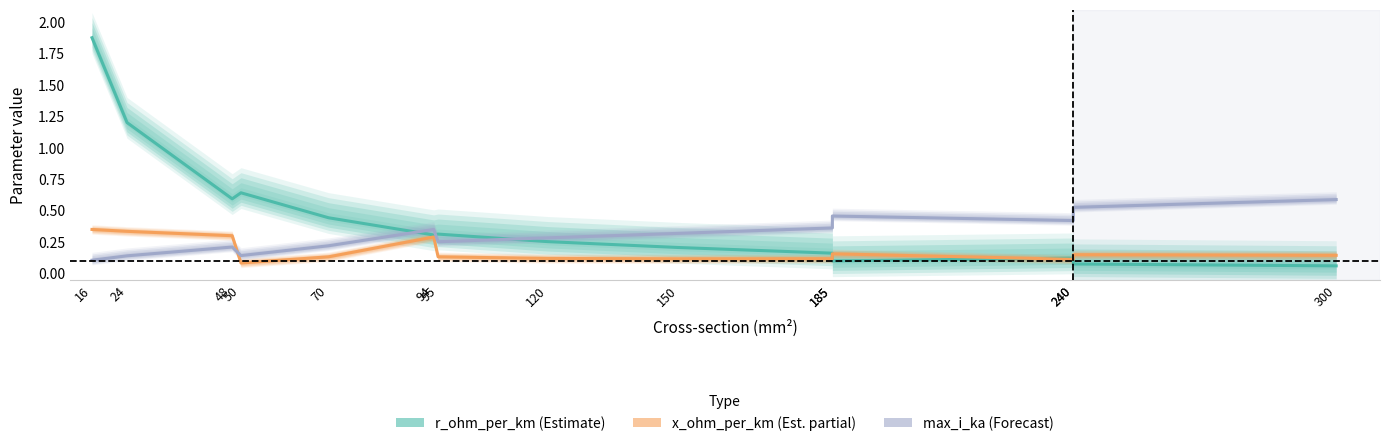

Between which two adjacent categories do x_ohm_per_km and max_i_ka first intersect?

48 and 50